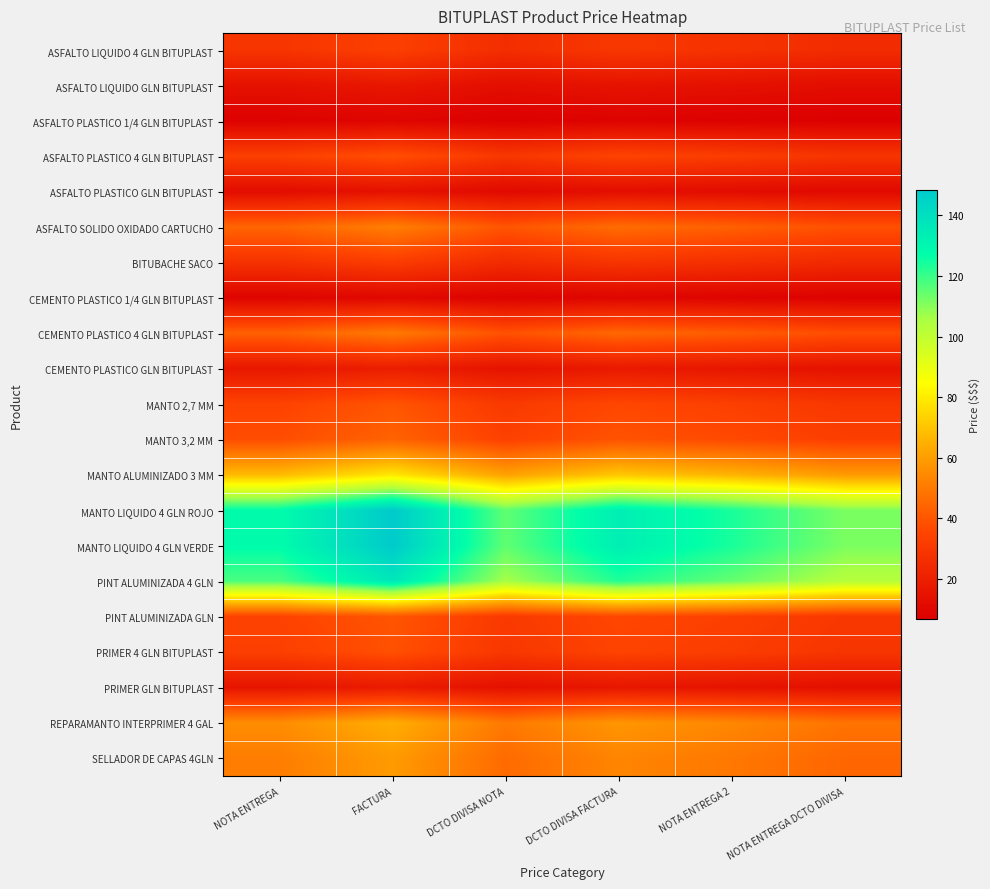

Which has a higher value, DCTO DIVISA NOTA or NOTA ENTREGA?

NOTA ENTREGA